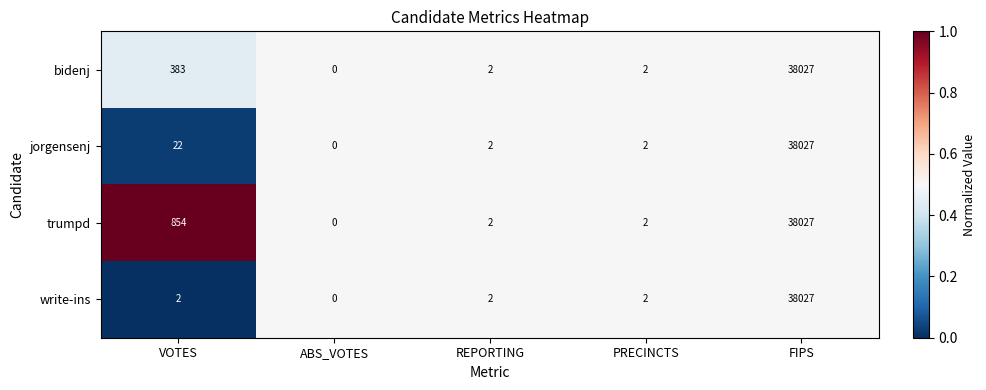

Is the value of bidenj at REPORTING greater than the value of jorgensenj at ABS_VOTES?

Yes